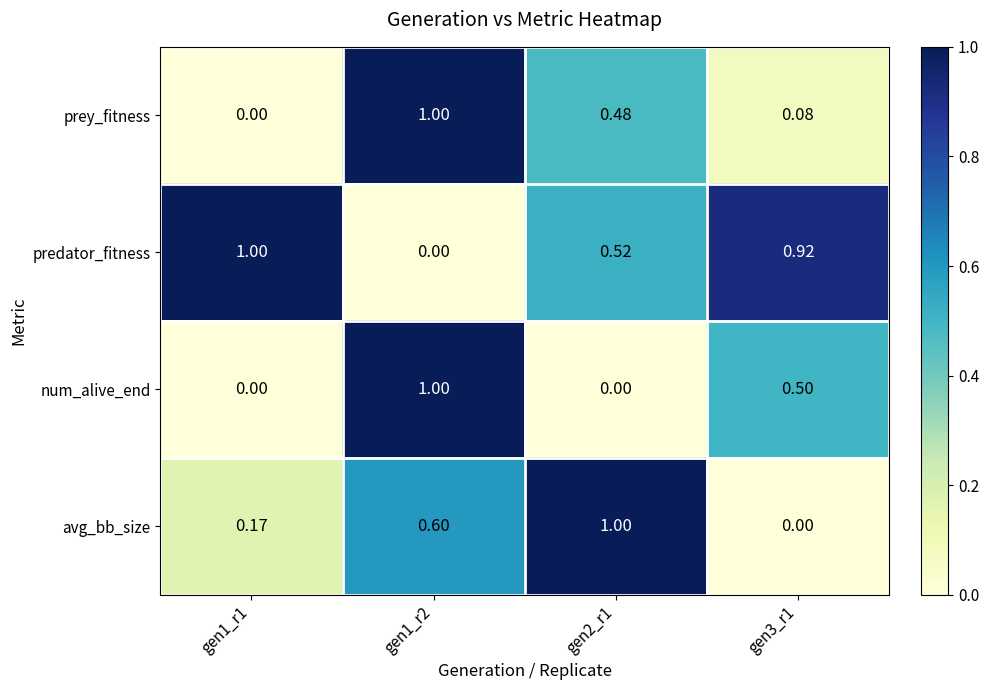

At gen2_r1, list the series in order from smallest to largest.

num_alive_end, prey_fitness, predator_fitness, avg_bb_size